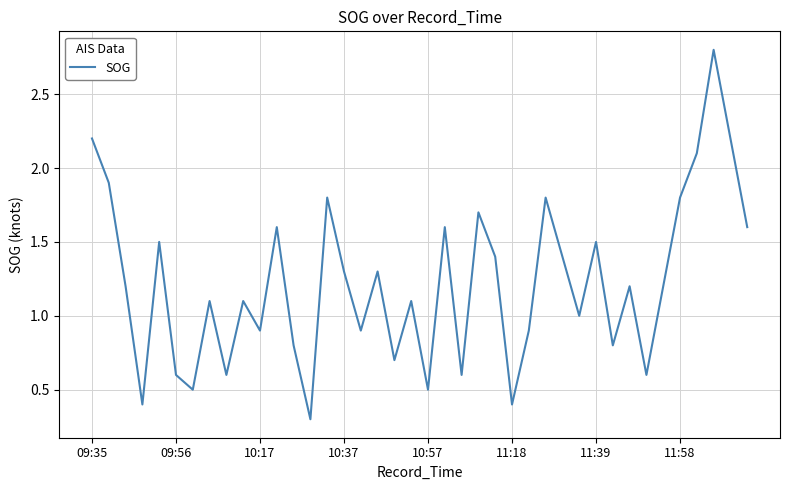

What is the greatest value displayed?

2.8